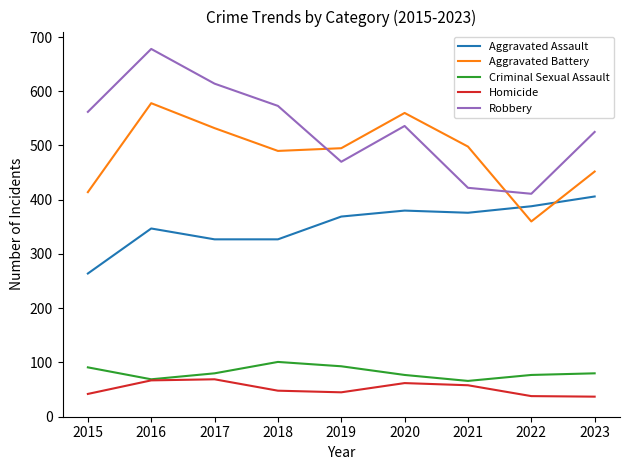

Rank the series by their maximum value, from lowest to highest.

Homicide, Criminal Sexual Assault, Aggravated Assault, Aggravated Battery, Robbery